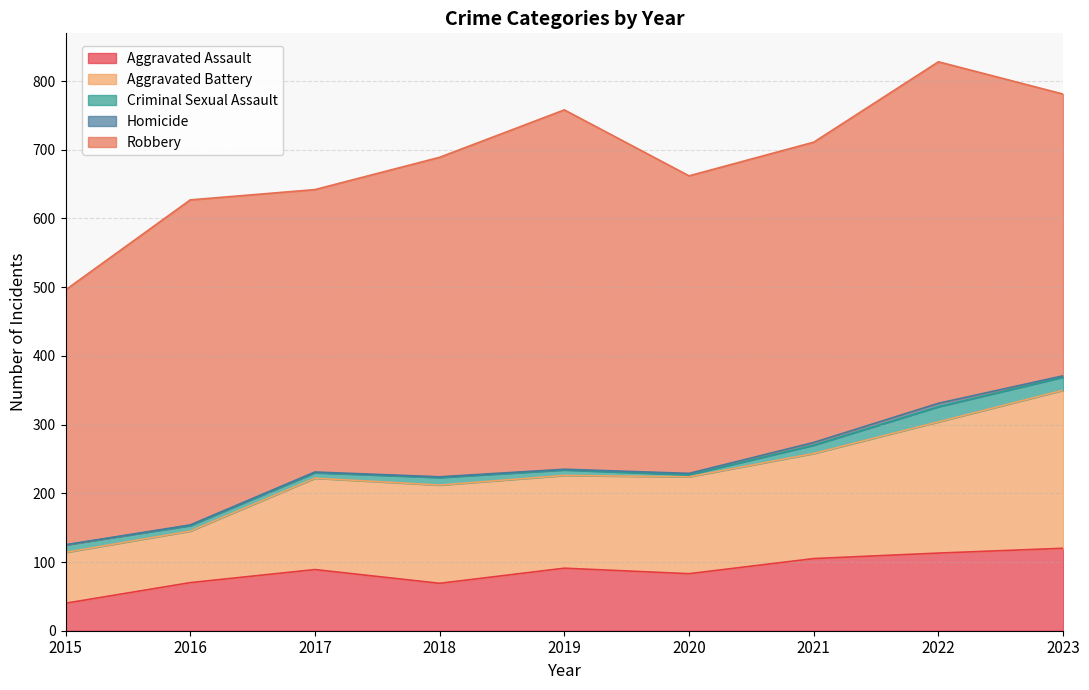

What is the sum of the Criminal Sexual Assault values at 2016 and 2018?

19